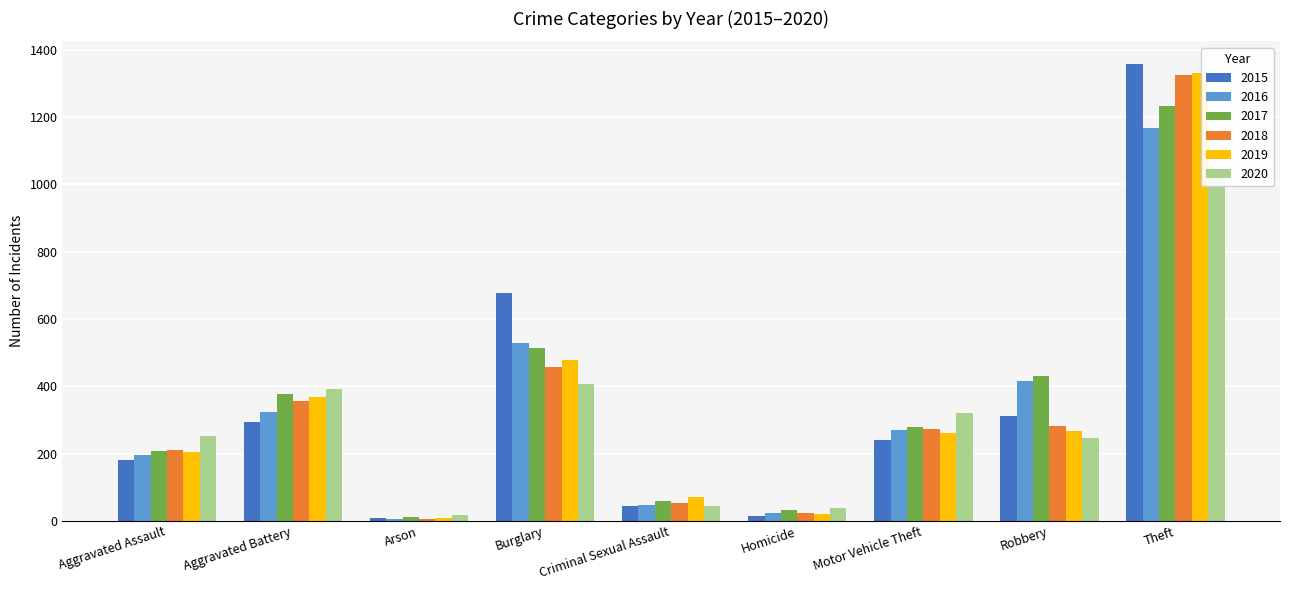

What value does the 2017 series have at Motor Vehicle Theft, to the nearest 100?

300